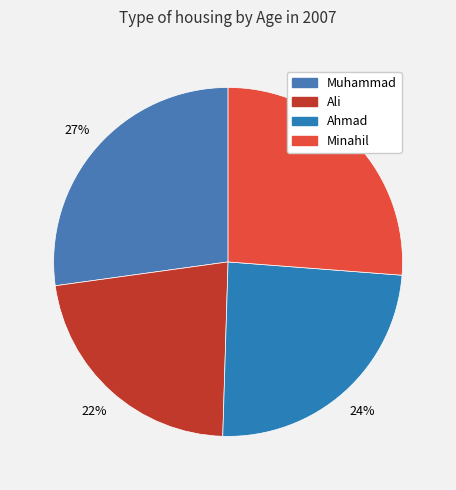

To the nearest percent, what is the difference between the Ali and Minahil slice percentages?

4%